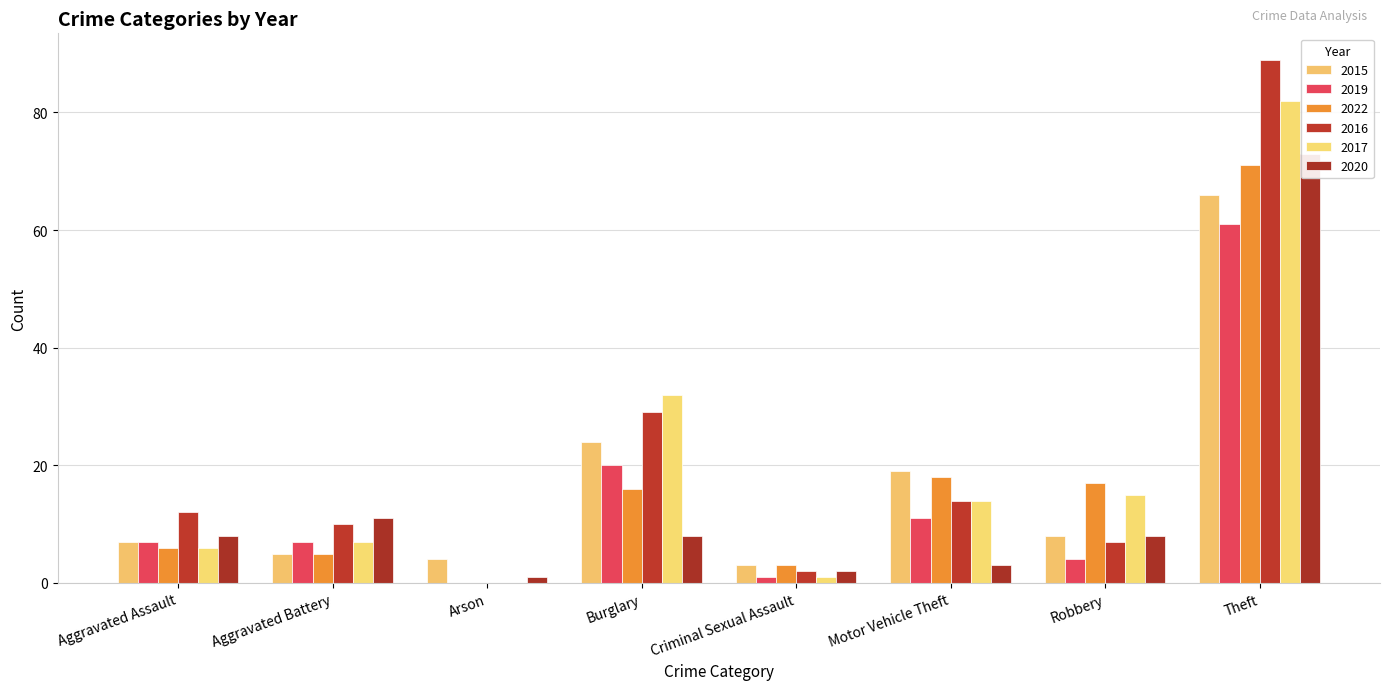

Are the bars grouped side by side (vs. stacked)?

Yes